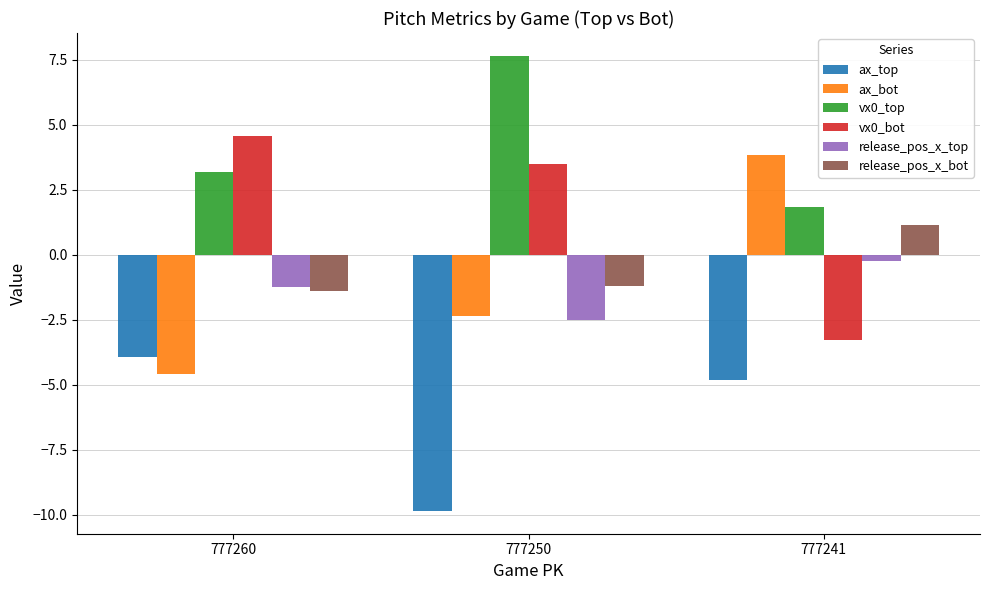

What is the approximate value of release_pos_x_bot at 777250?

-1.2